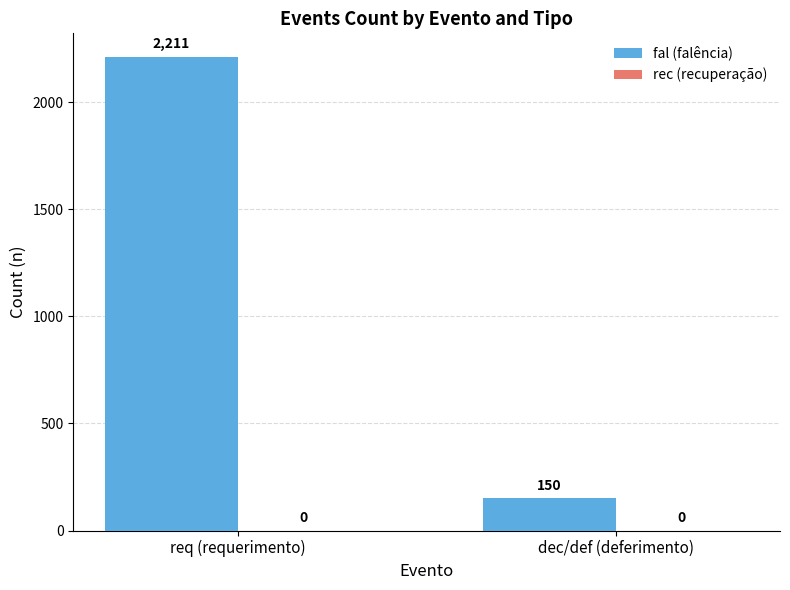

Where is the data nearest to the value 1180?

dec/def (deferimento)